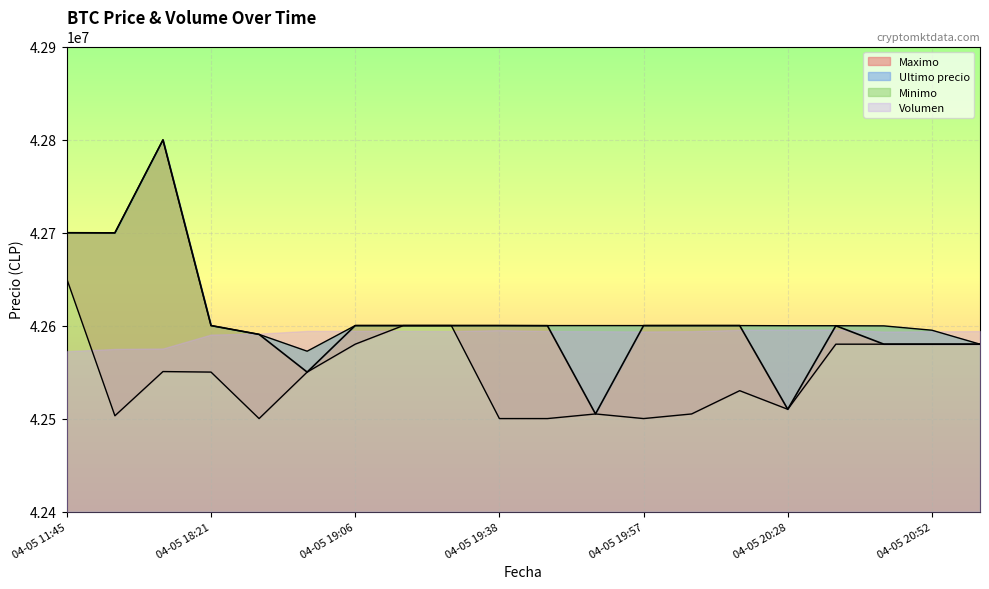

What is the sum of the Maximo values at 04-05 18:21 and 04-05 19:38?

85050030.0